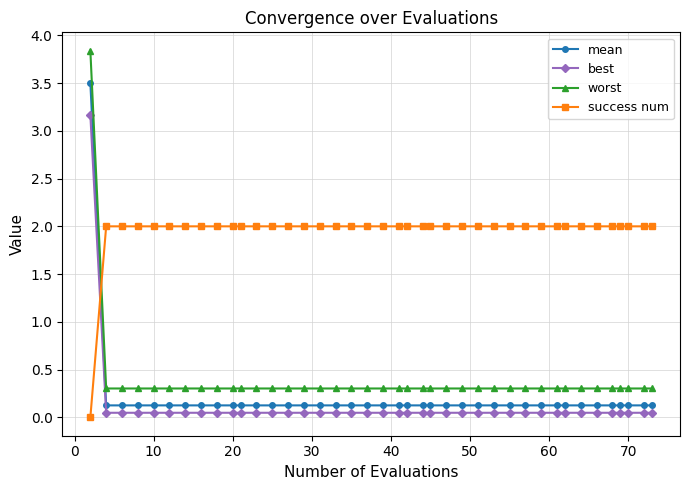

Rank the series by their maximum value, from lowest to highest.

success num, best, mean, worst